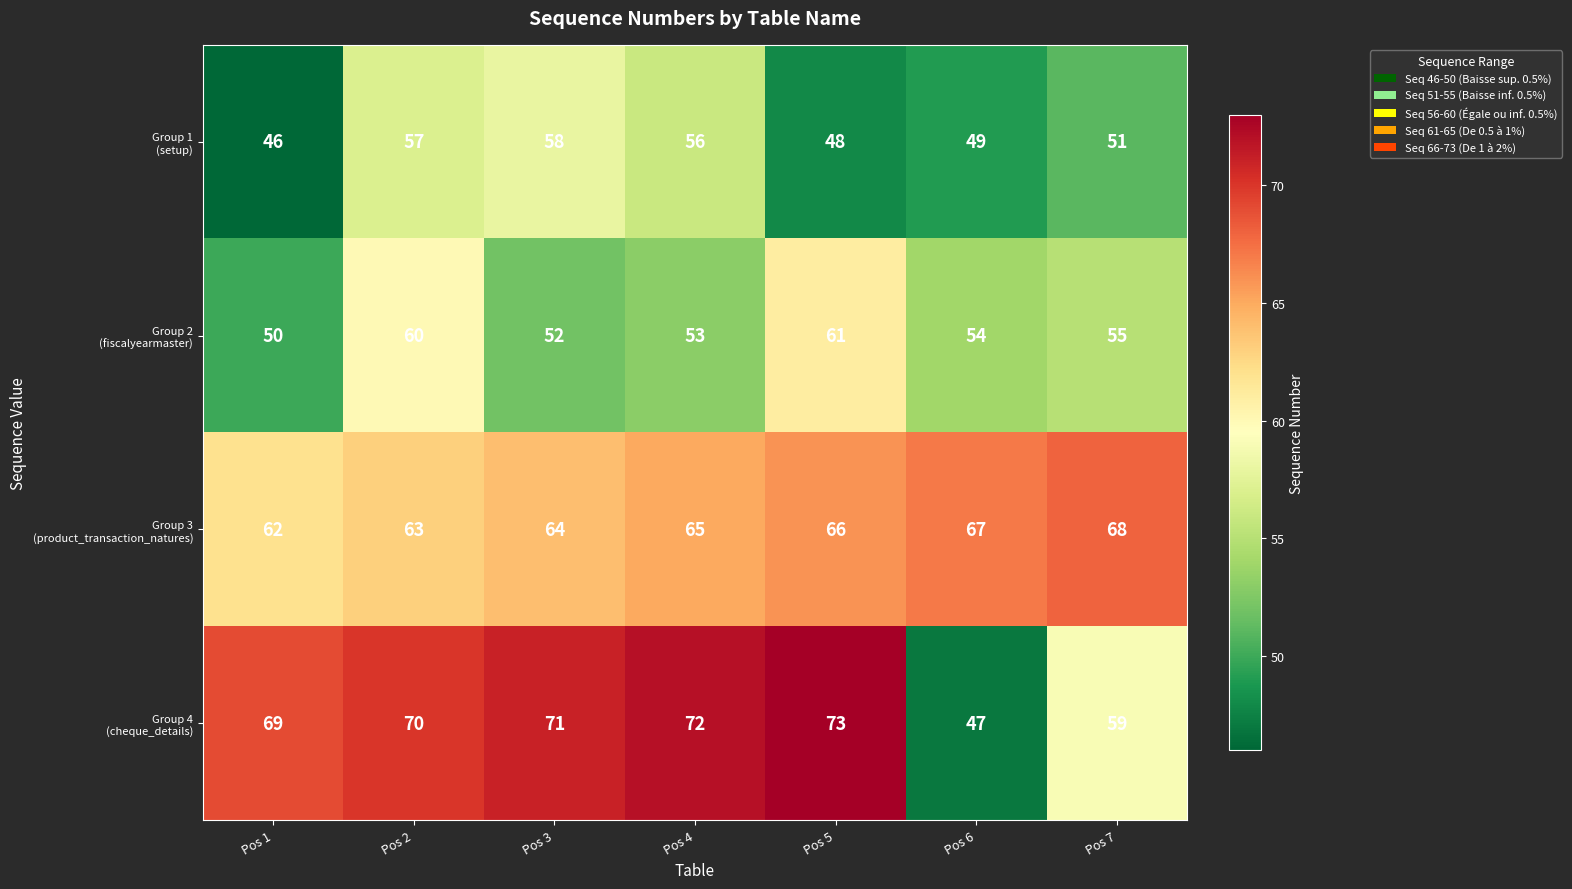

What is the difference between the highest and lowest values at Pos 1?

23